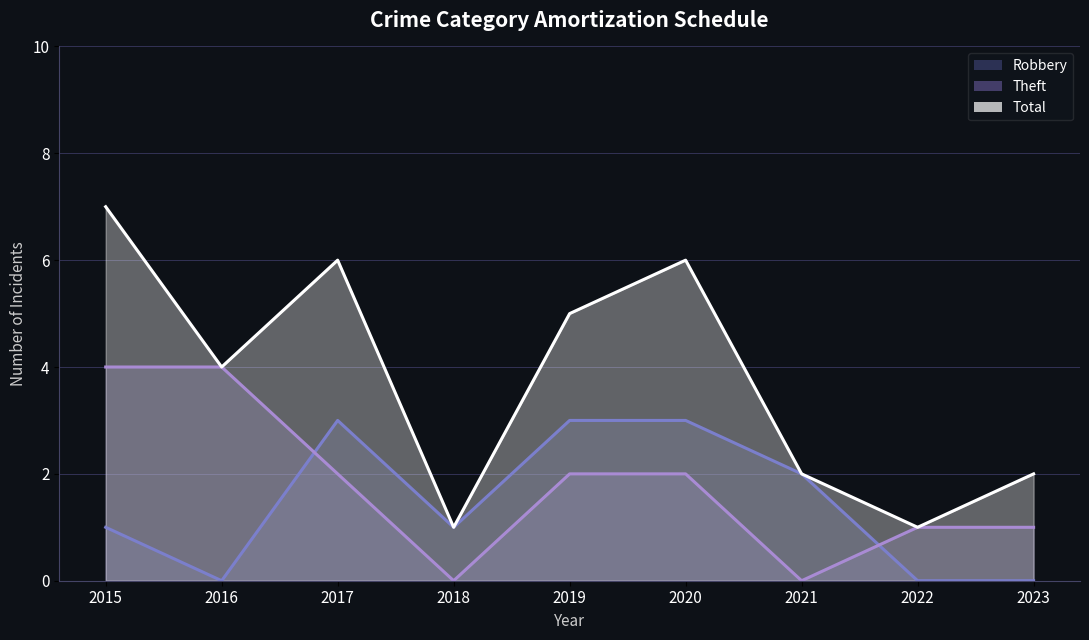

What is the sum of all Theft values?

16